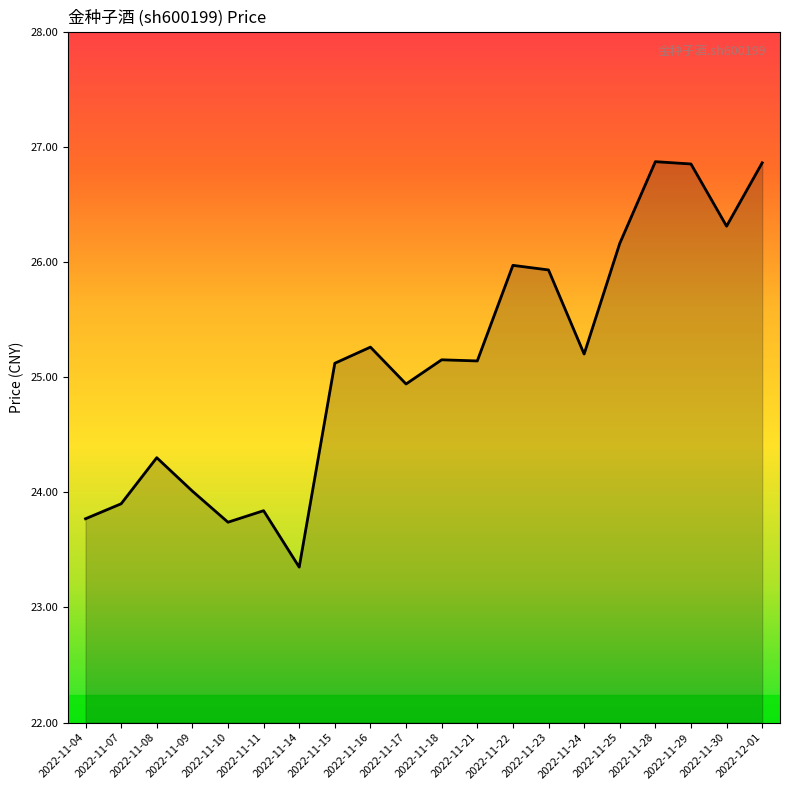

Count the number of data series in this chart.

1